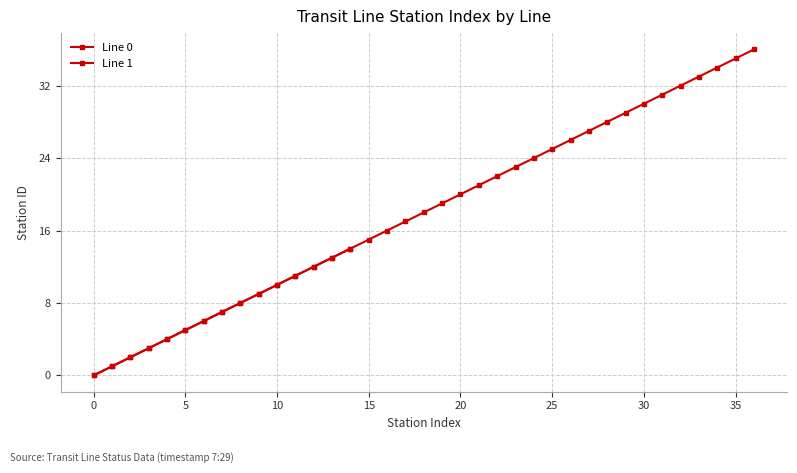

True or false: Line 1 Station Count and Line 0 Station Count cross at least once.

False